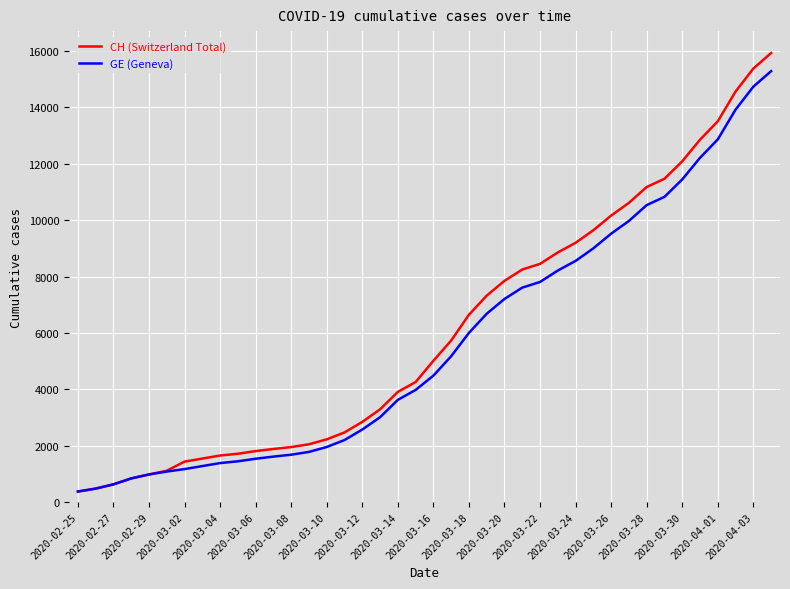

Which series has the largest range (max minus min)?

CH (Switzerland Total)